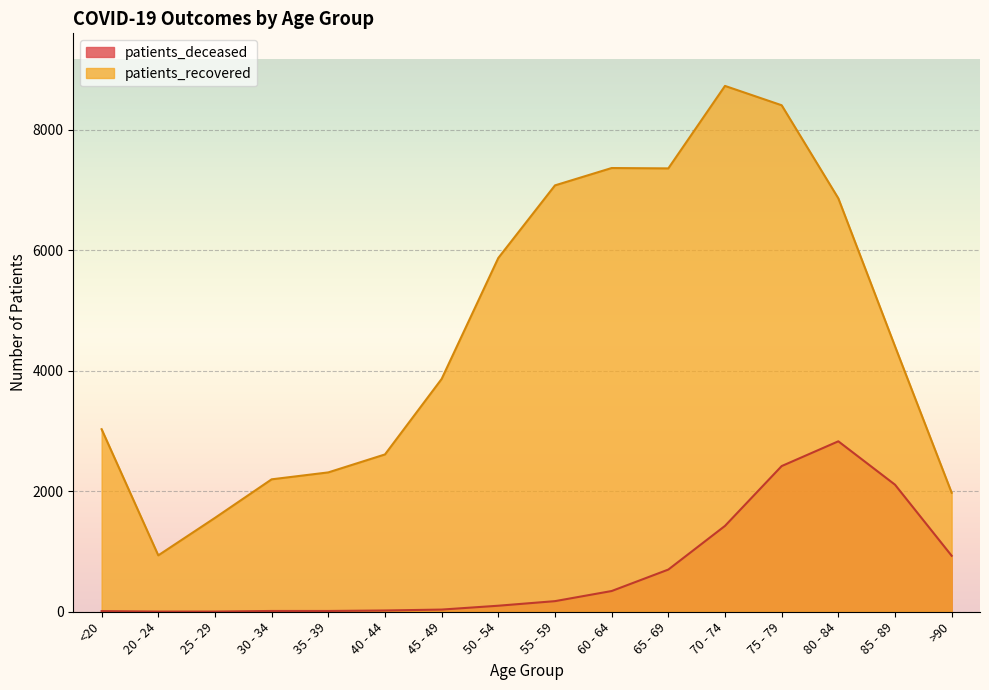

Rank the series by their maximum value, from lowest to highest.

patients_deceased, patients_recovered